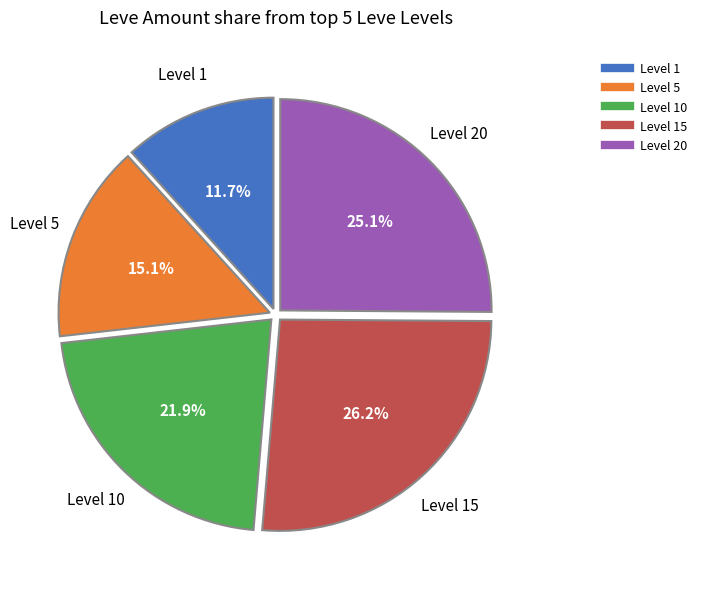

Is there a majority slice in this chart?

No